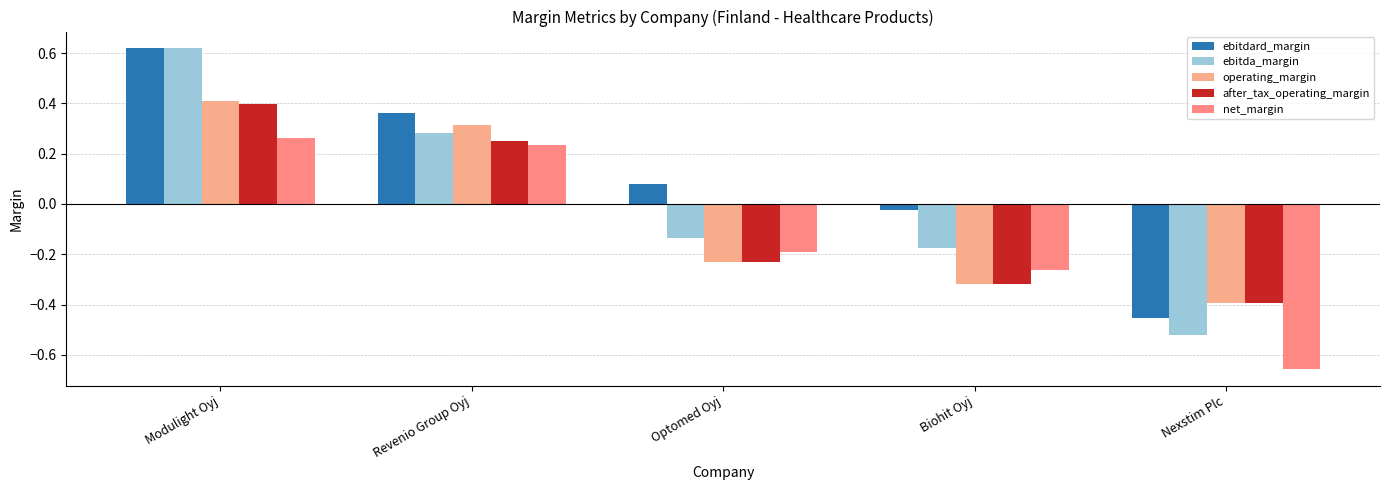

Where does the ebitda_margin series first go above 0?

Modulight Oyj